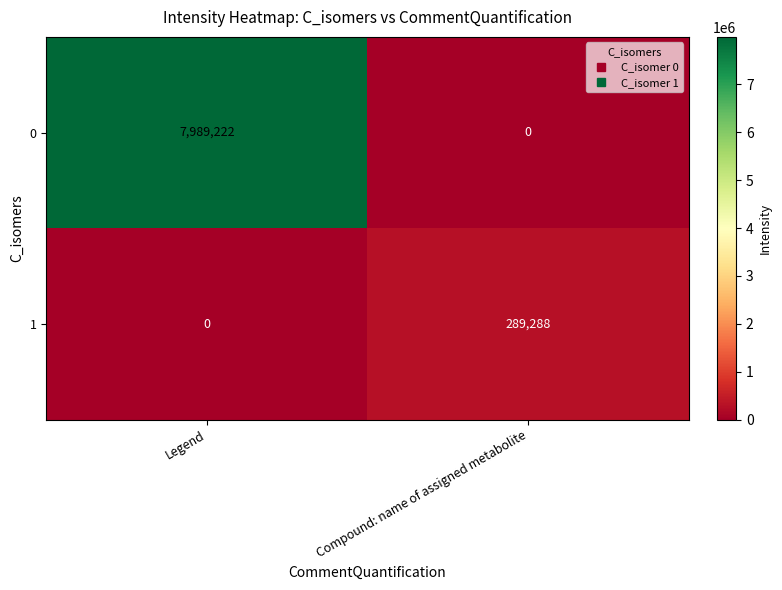

Rank the series by their maximum value, from highest to lowest.

0, 1